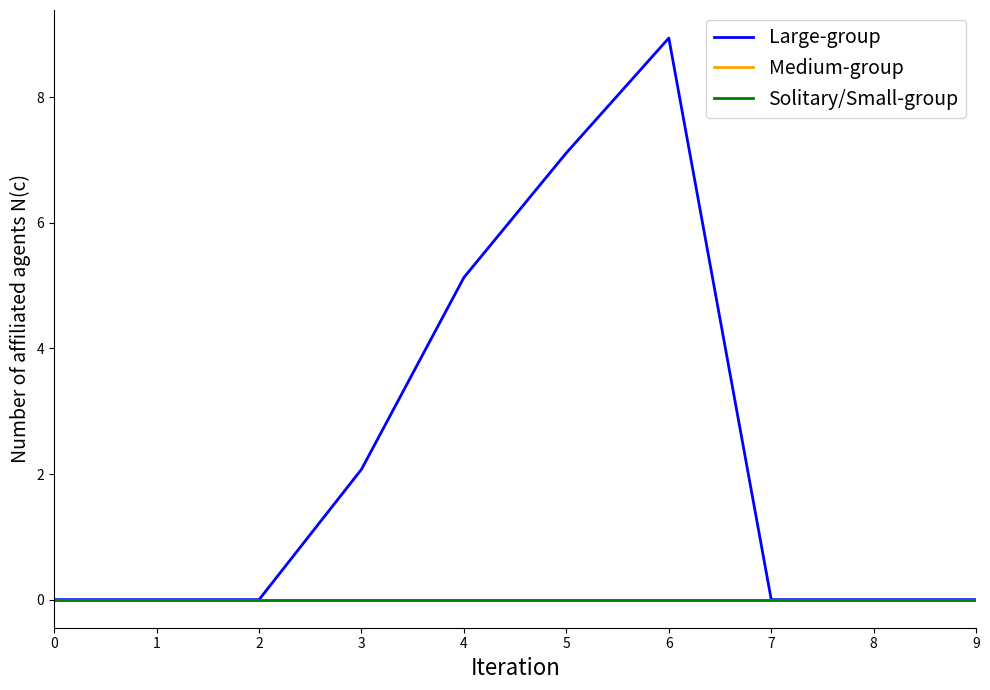

Is this an area chart (filled region under the line)?

No